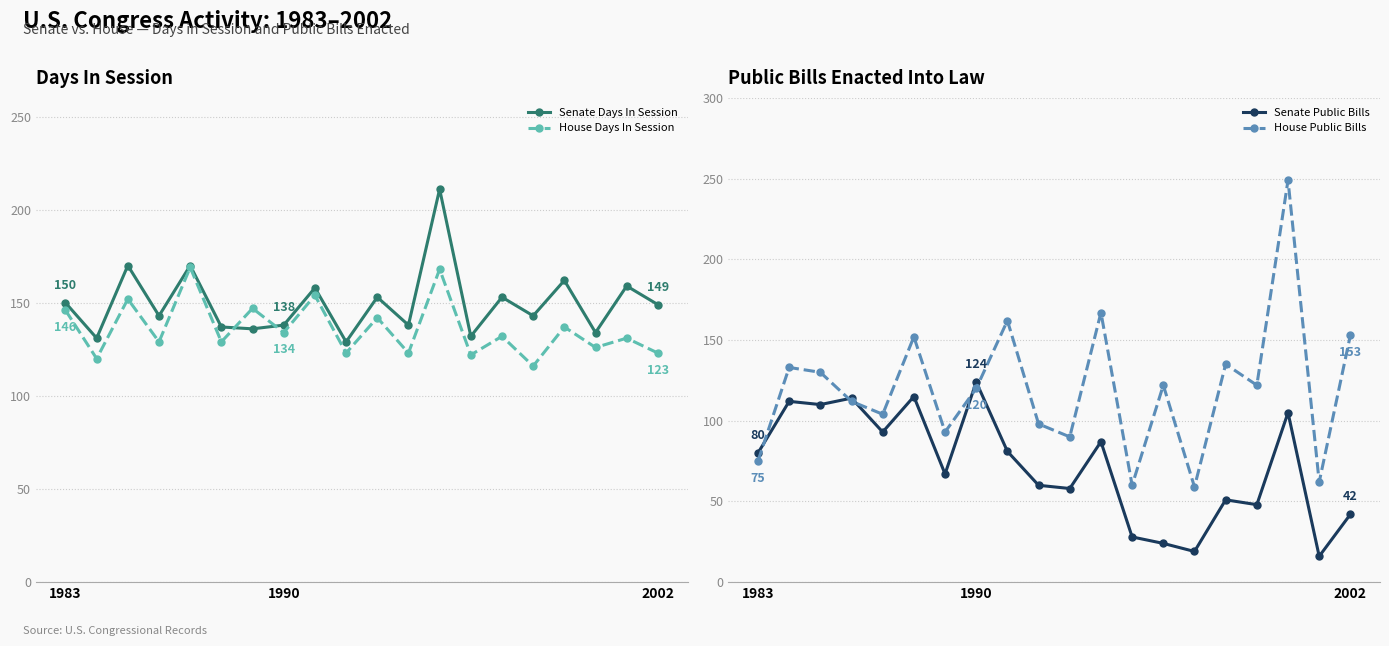

True or false: Senate Days In Session has more than 2 points higher than both neighbors.

True